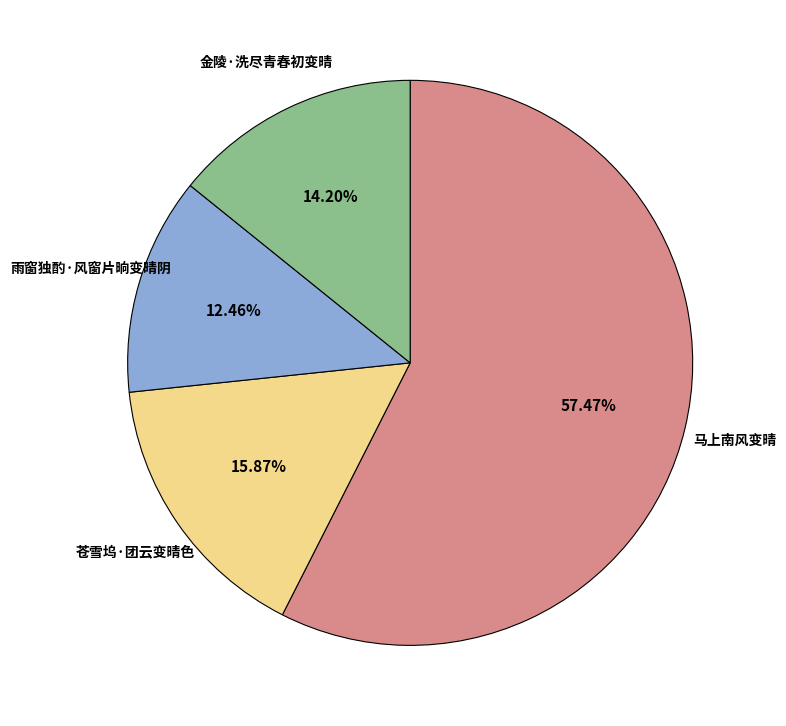

How many slices are in this pie chart?

4